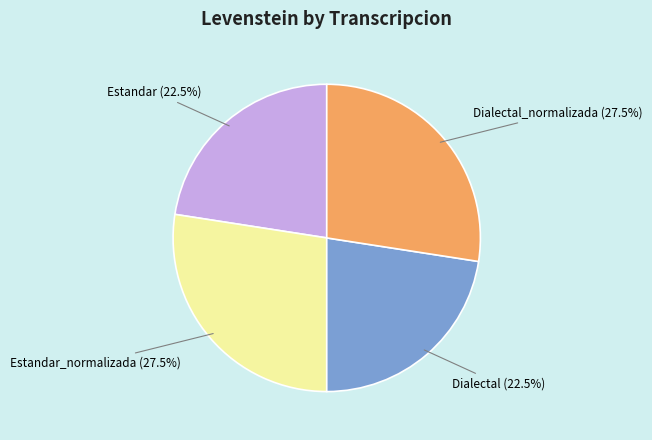

True or false: Dialectal accounts for 16% of the total.

False